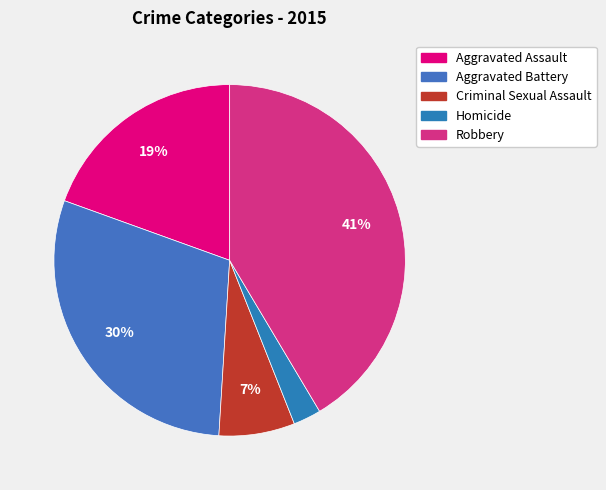

What portion of the pie excludes Aggravated Battery?

70.5%